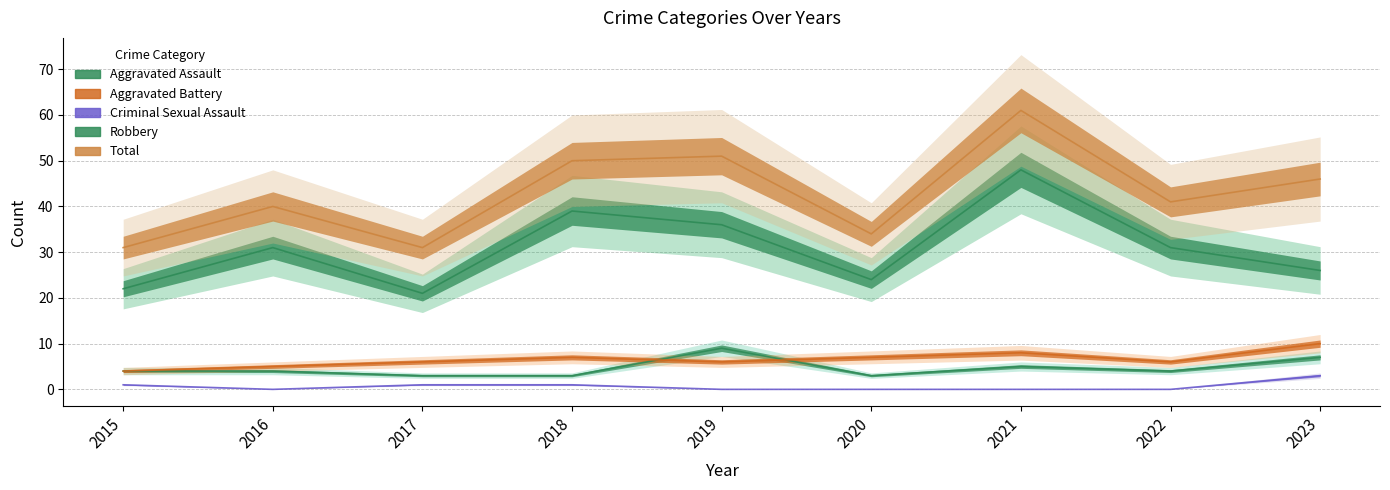

Reading right to left, list all the values displayed in this chart.

Aggravated Assault: 2023=7	2022=4	2021=5	2020=3	2019=9	2018=3	2017=3	2016=4	2015=4
Aggravated Battery: 2023=10	2022=6	2021=8	2020=7	2019=6	2018=7	2017=6	2016=5	2015=4
Criminal Sexual Assault: 2023=3	2022=0	2021=0	2020=0	2019=0	2018=1	2017=1	2016=0	2015=1
Robbery: 2023=26	2022=31	2021=48	2020=24	2019=36	2018=39	2017=21	2016=31	2015=22
Total: 2023=46	2022=41	2021=61	2020=34	2019=51	2018=50	2017=31	2016=40	2015=31